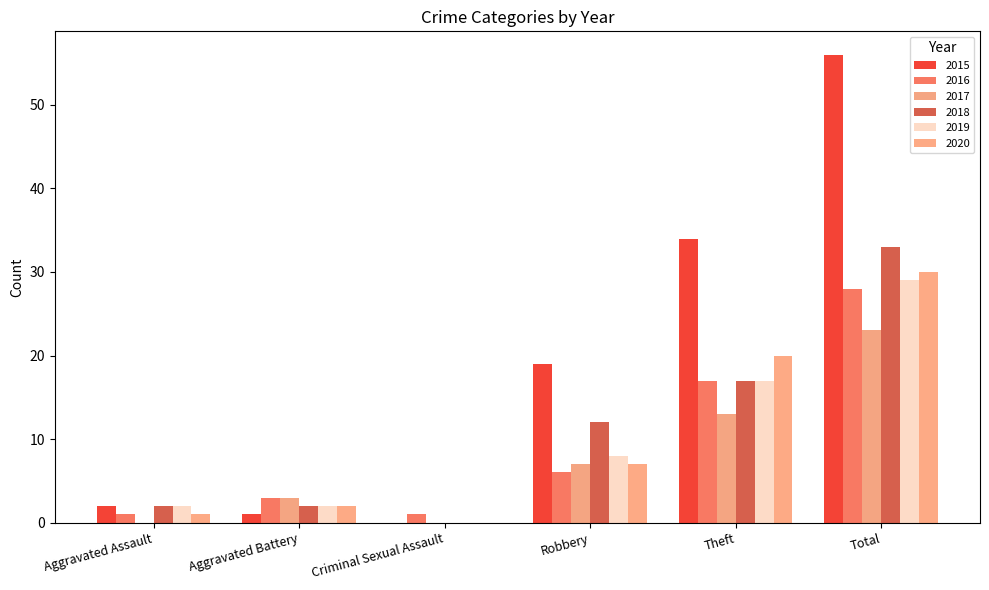

The 2020 series shows 20 at Theft. True or false?

True